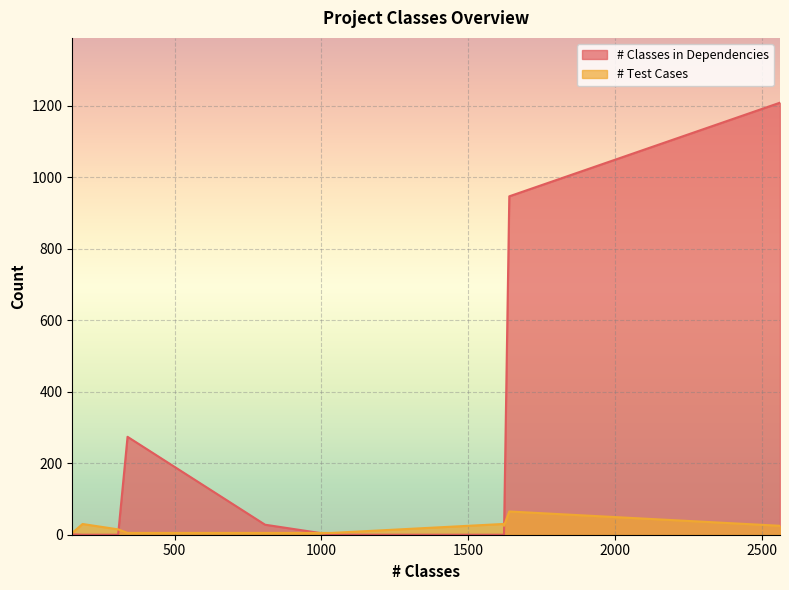

Reading left to right, transcribe all the data shown in this chart.

# Classes in Dependencies: batik
(1.7)=1209	castor
(1.3.1)=947	james
(2.2.0)=274	jgraph
(5.13.0.0)=0	jpf
(1.5.1)=1	log4j
(1.2.16)=0	openjms
(0.7.7-beta-1)=28	pooka
(3.0-080505)=0	xalan
(2.7.1)=0	xerces
(2.10.0)=0
# Test Cases: batik
(1.7)=25	castor
(1.3.1)=65	james
(2.2.0)=5	jgraph
(5.13.0.0)=30	jpf
(1.5.1)=5	log4j
(1.2.16)=15	openjms
(0.7.7-beta-1)=5	pooka
(3.0-080505)=30	xalan
(2.7.1)=25	xerces
(2.10.0)=5